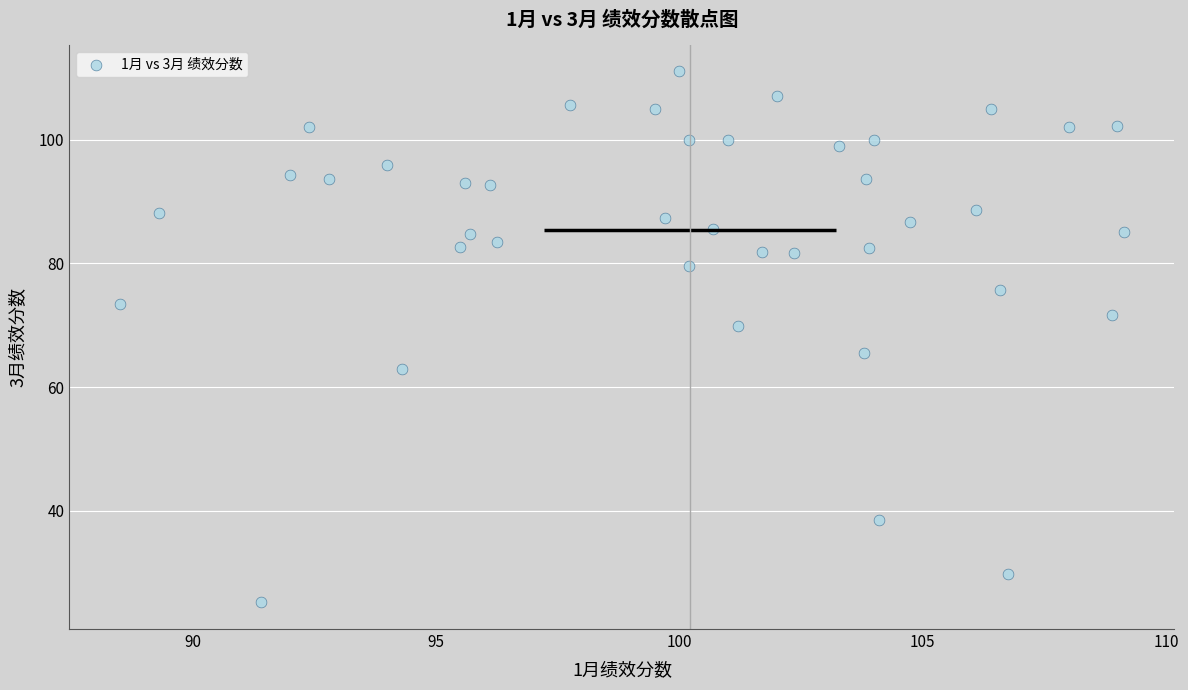

What is the range of X values (max minus min)?

20.6